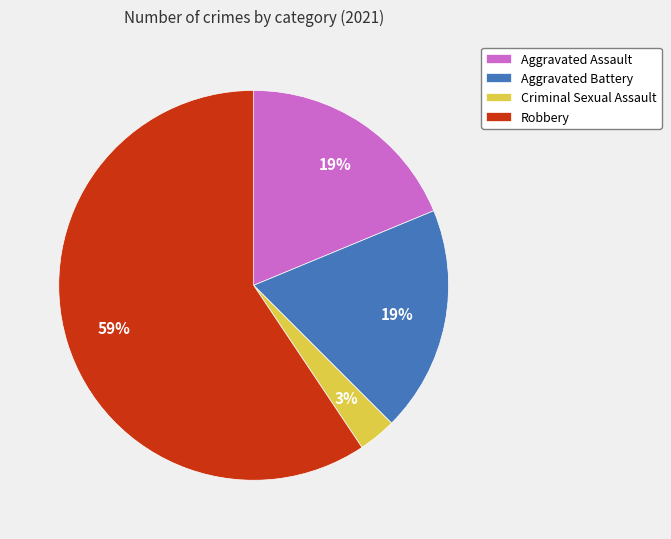

What is the ratio of the value at Criminal Sexual Assault to the value at Robbery?

0.1